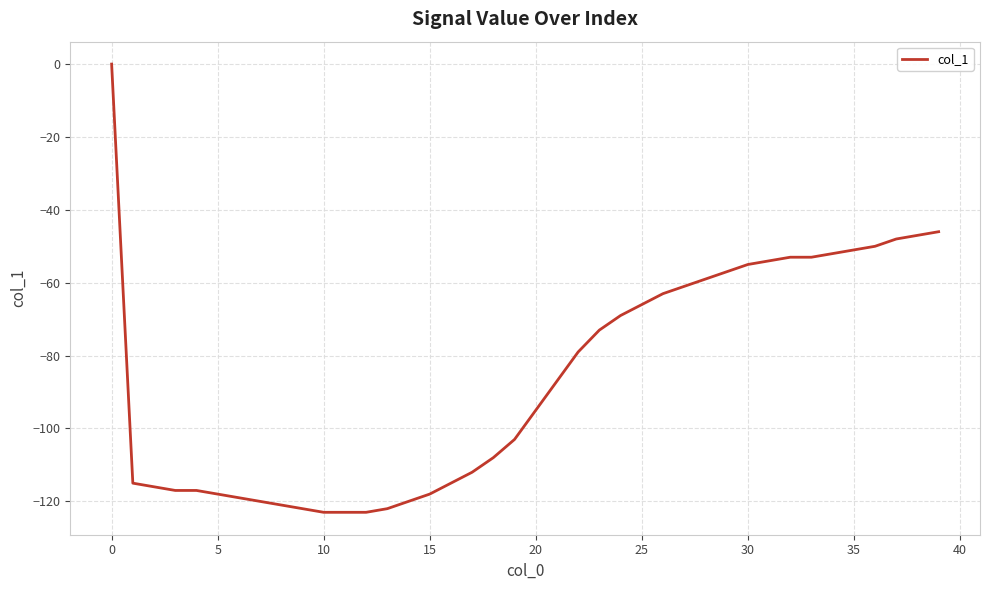

Does the chart display data point markers on the line(s)?

No